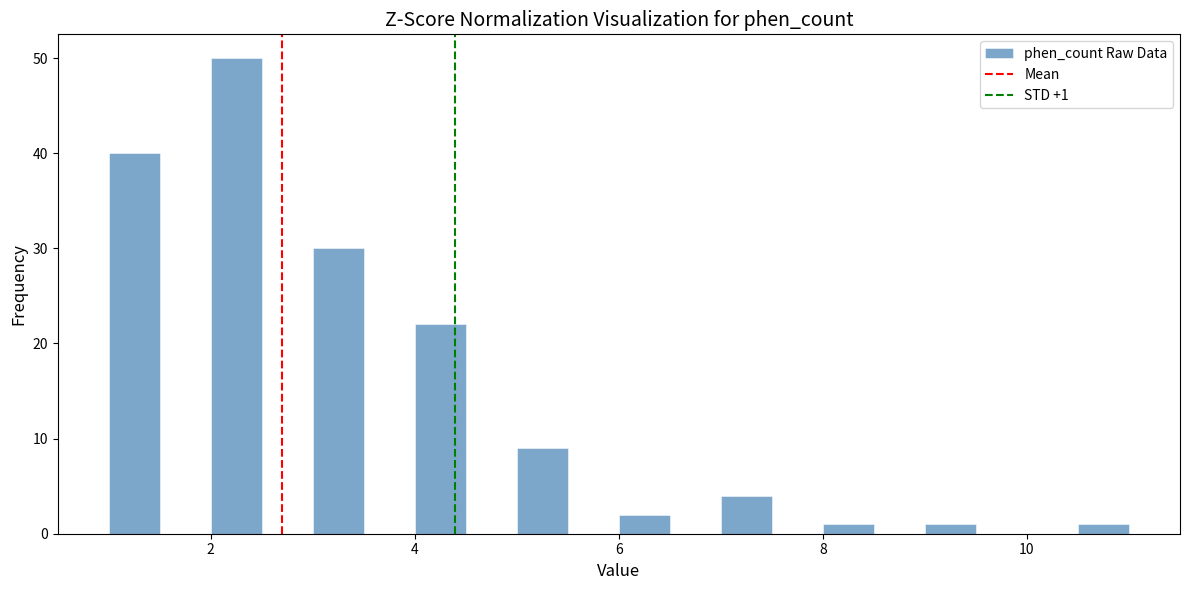

Around what value on the x-axis is the tallest bar? Give the approximate position of its centre, as read against the axis.

2.2